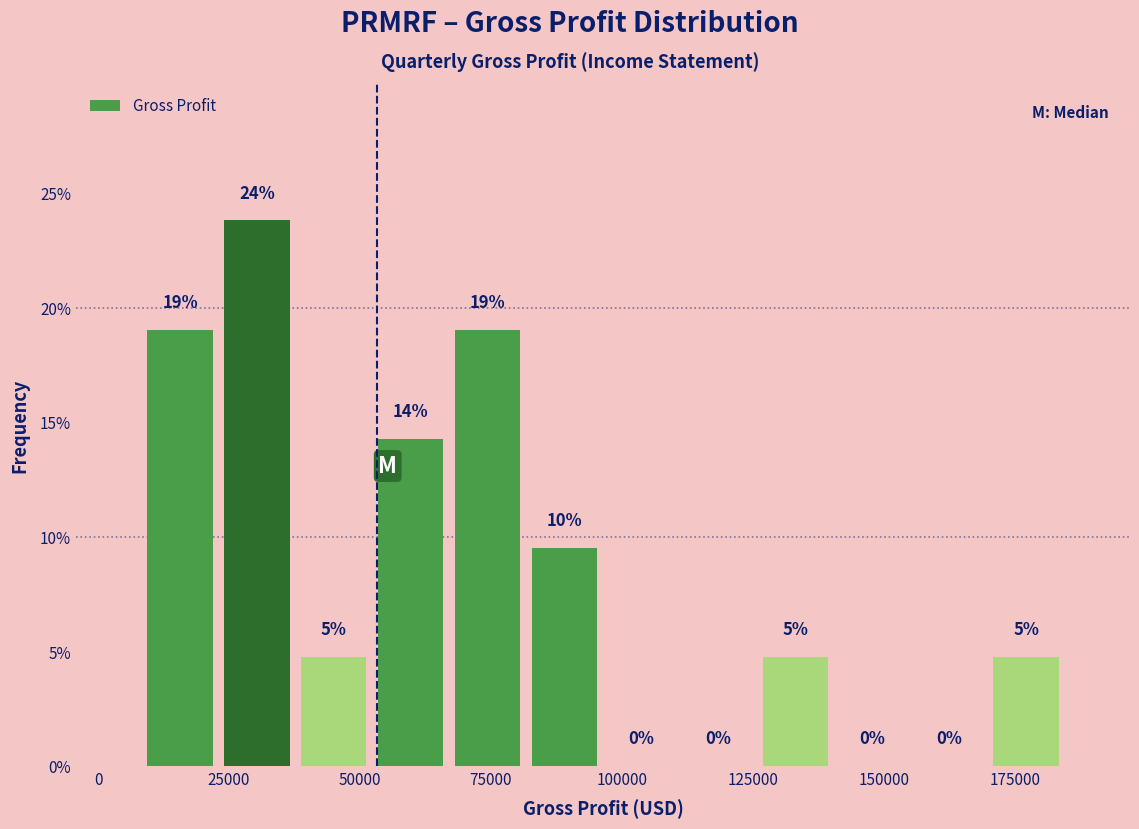

Read against the x-axis, roughly where is the centre of the tallest bar?

30000